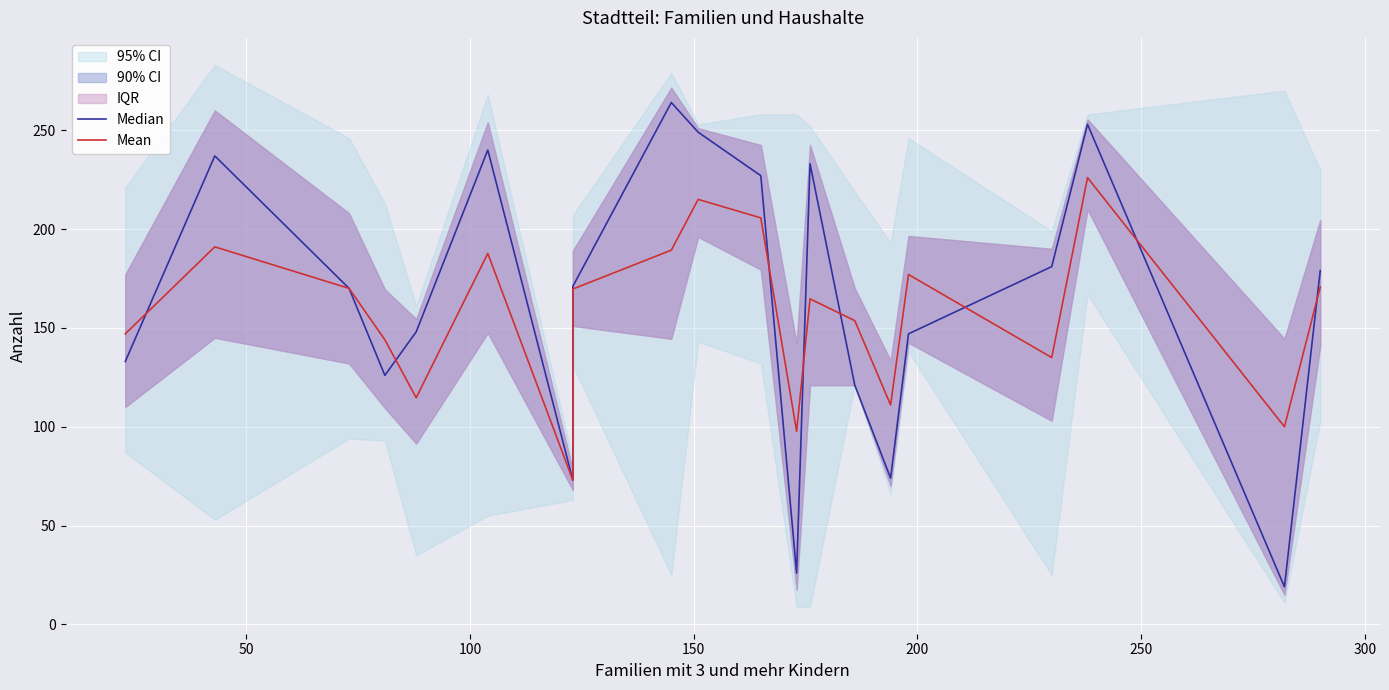

Is the value of Median at 17 greater than the value of Mean at 8?

Yes